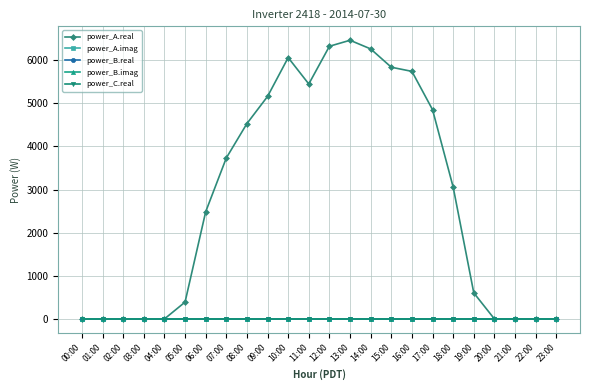

Reading right to left, what are all the values shown in this chart?

power_A.real: 23:00=0.0	22:00=0.0	21:00=0.0	20:00=0.0	19:00=603.9	18:00=3056.3	17:00=4851.0	16:00=5739.0	15:00=5835.1	14:00=6259.4	13:00=6460.1	12:00=6321.2	11:00=5446.6	10:00=6058.2	09:00=5157.7	08:00=4528.8	07:00=3731.2	06:00=2483.9	05:00=390.3	04:00=0.0	03:00=0.0	02:00=0.0	01:00=0.0	00:00=0.0
power_A.imag: 23:00=0.0	22:00=0.0	21:00=0.0	20:00=0.0	19:00=0.0	18:00=0.0	17:00=0.0	16:00=0.0	15:00=0.0	14:00=0.0	13:00=0.0	12:00=0.0	11:00=0.0	10:00=0.0	09:00=0.0	08:00=0.0	07:00=0.0	06:00=0.0	05:00=0.0	04:00=0.0	03:00=0.0	02:00=0.0	01:00=0.0	00:00=0.0
power_B.real: 23:00=0.0	22:00=0.0	21:00=0.0	20:00=0.0	19:00=0.0	18:00=0.0	17:00=0.0	16:00=0.0	15:00=0.0	14:00=0.0	13:00=0.0	12:00=0.0	11:00=0.0	10:00=0.0	09:00=0.0	08:00=0.0	07:00=0.0	06:00=0.0	05:00=0.0	04:00=0.0	03:00=0.0	02:00=0.0	01:00=0.0	00:00=0.0
power_B.imag: 23:00=0.0	22:00=0.0	21:00=0.0	20:00=0.0	19:00=0.0	18:00=0.0	17:00=0.0	16:00=0.0	15:00=0.0	14:00=0.0	13:00=0.0	12:00=0.0	11:00=0.0	10:00=0.0	09:00=0.0	08:00=0.0	07:00=0.0	06:00=0.0	05:00=0.0	04:00=0.0	03:00=0.0	02:00=0.0	01:00=0.0	00:00=0.0
power_C.real: 23:00=0.0	22:00=0.0	21:00=0.0	20:00=0.0	19:00=0.0	18:00=0.0	17:00=0.0	16:00=0.0	15:00=0.0	14:00=0.0	13:00=0.0	12:00=0.0	11:00=0.0	10:00=0.0	09:00=0.0	08:00=0.0	07:00=0.0	06:00=0.0	05:00=0.0	04:00=0.0	03:00=0.0	02:00=0.0	01:00=0.0	00:00=0.0